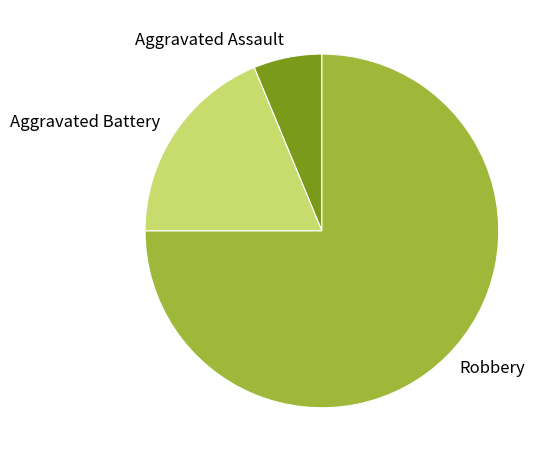

Do Robbery and Aggravated Battery together represent more than half of the pie?

Yes